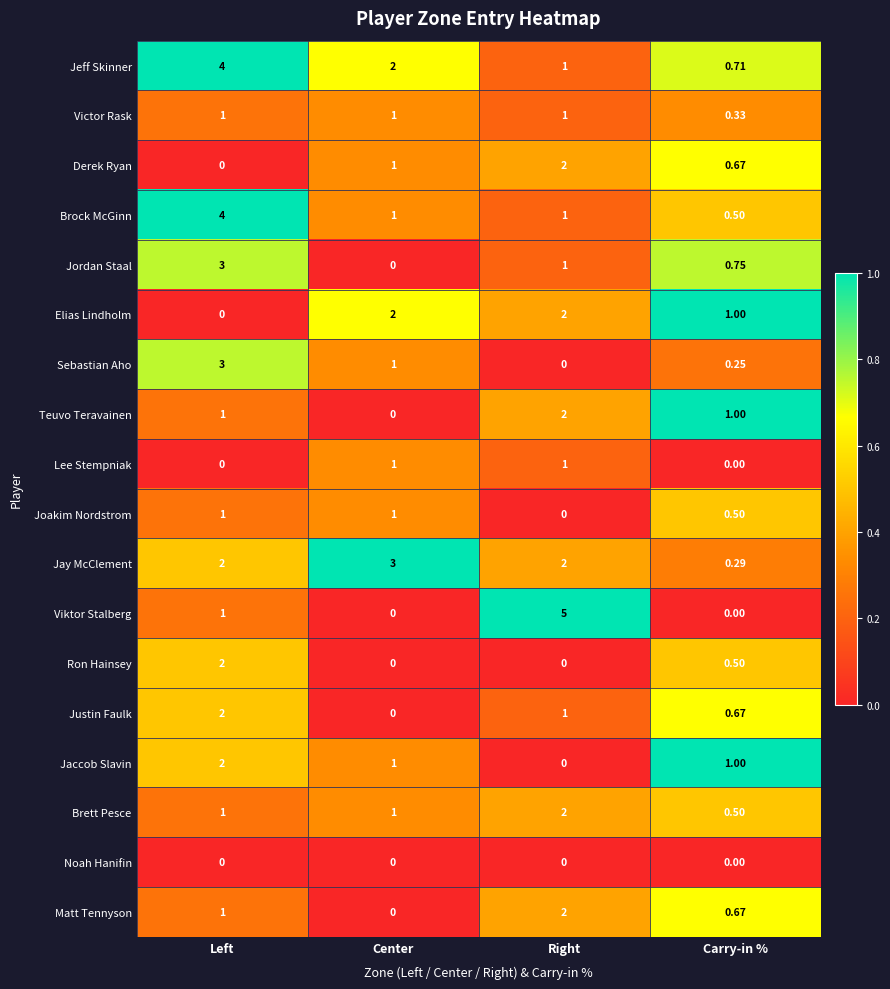

Which series has the largest range (max minus min)?

Viktor Stalberg